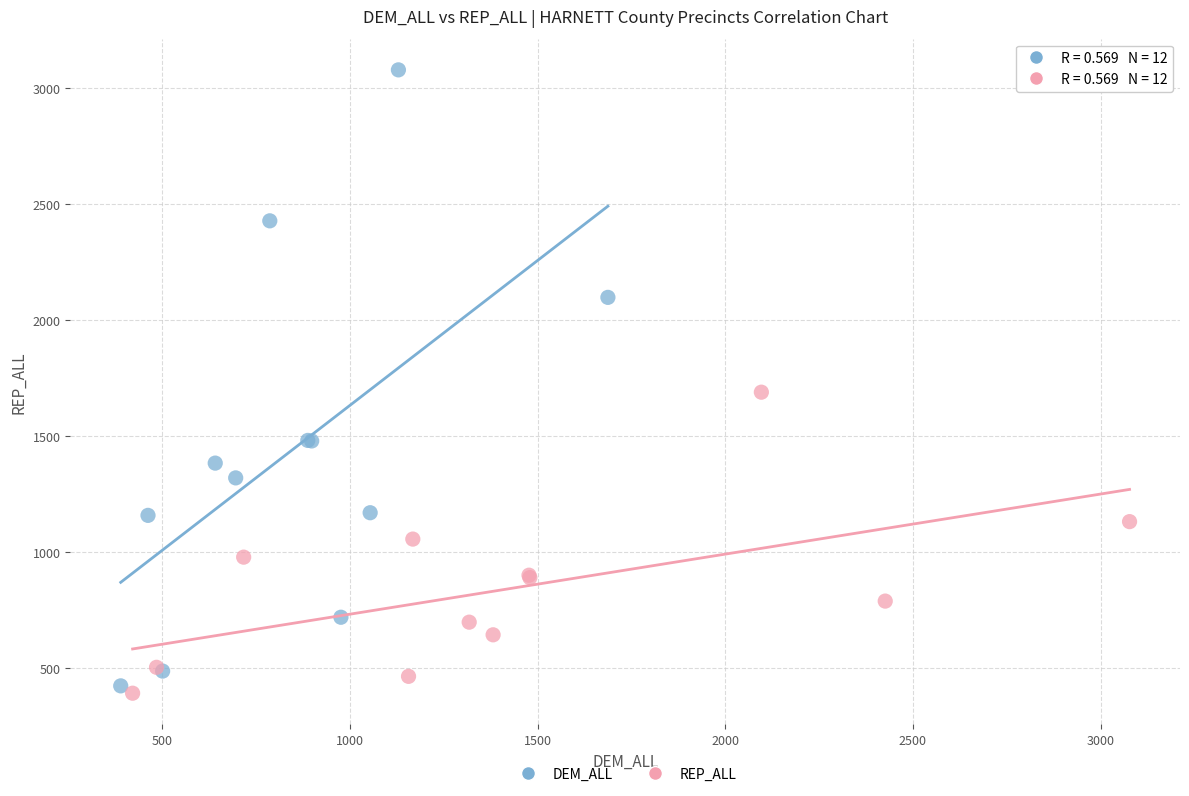

Which series reaches the maximum Y coordinate?

DEM_ALL